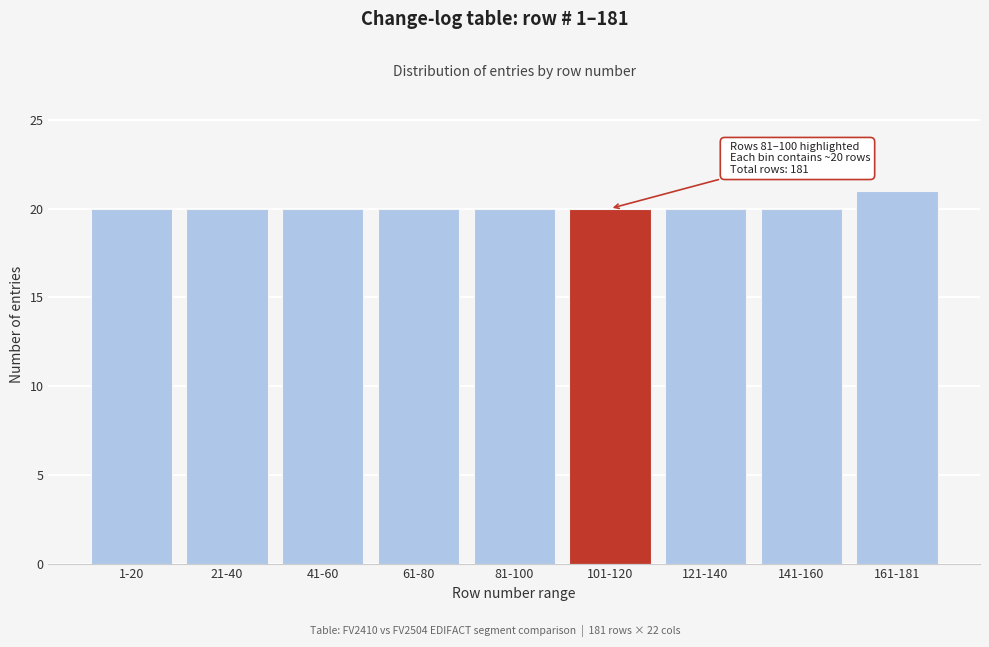

Reading right to left, extract all data points from this chart.

21	20	20	20	20	20	20	20	20